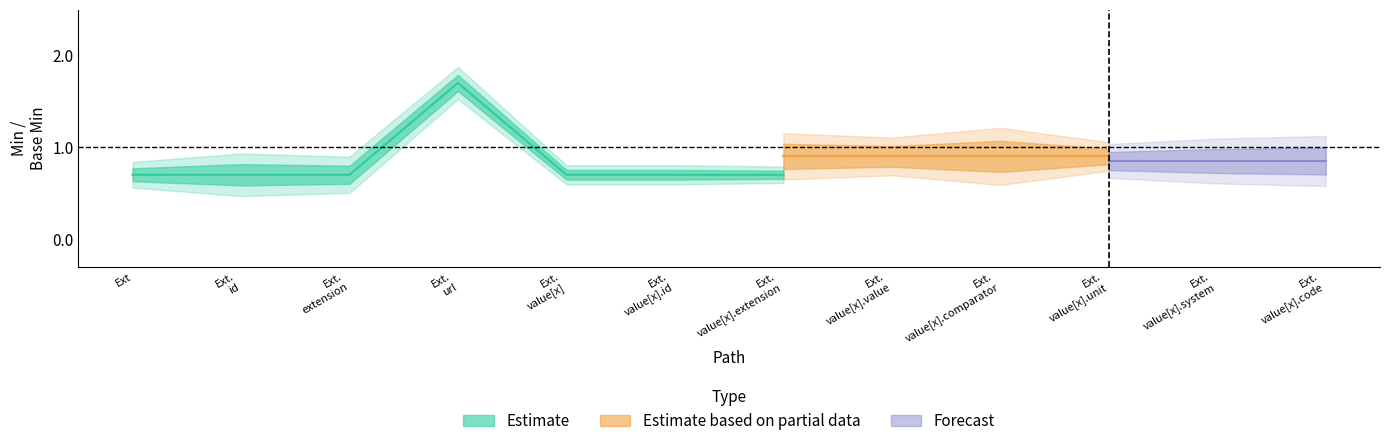

At which label is Min closest to 0?

Extension